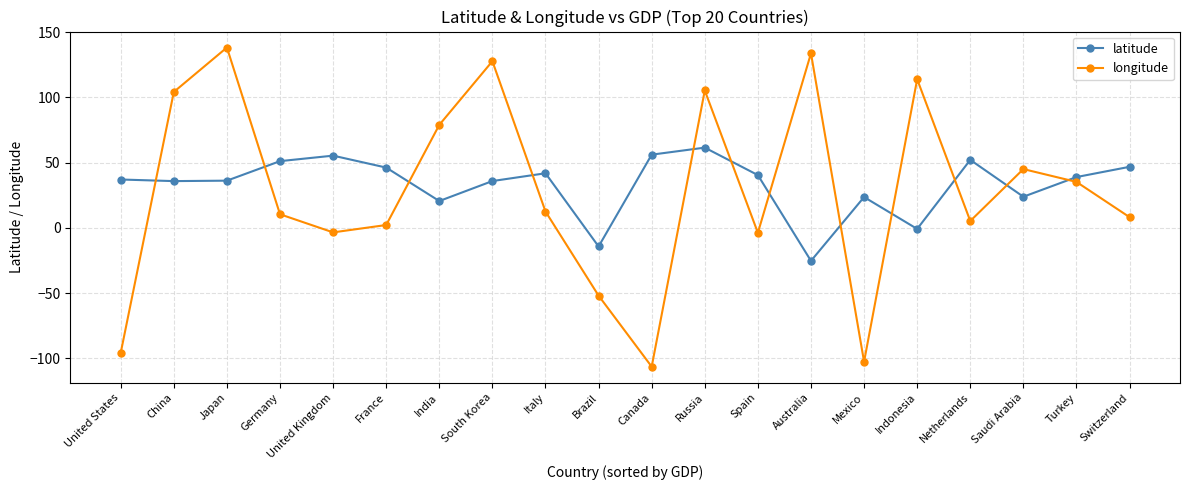

True or false: longitude and latitude intersect in this chart.

True